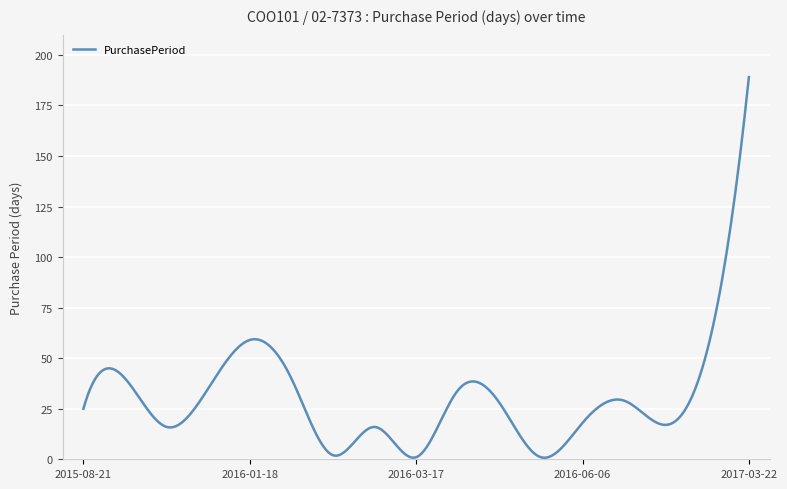

List the labels in order of value, smallest first.

2016-03-17, 2016-05-19, 2016-02-29, 2015-10-16, 2016-03-16, 2016-07-22, 2016-06-06, 2015-08-21, 2016-05-18, 2016-07-05, 2016-04-20, 2015-11-20, 2015-09-30, 2016-02-27, 2016-09-14, 2016-01-18, 2017-03-22